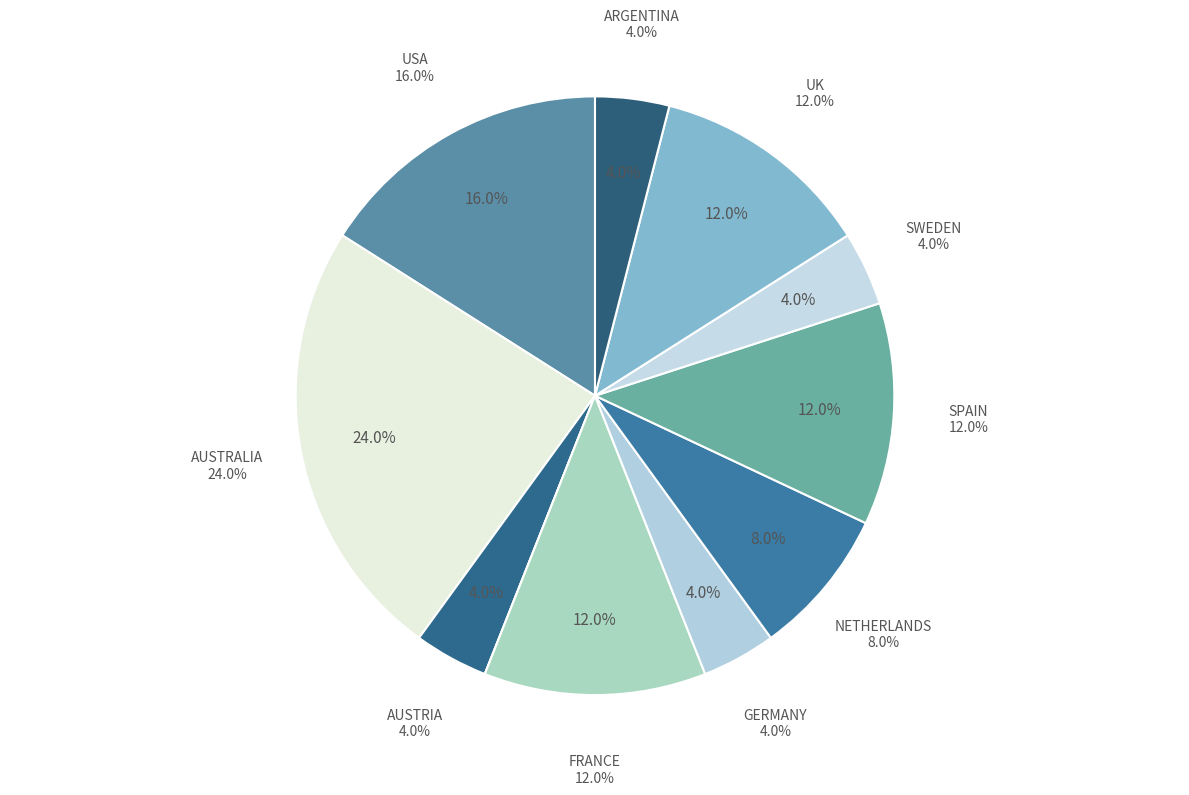

What percentage is the AUSTRIA slice, to the nearest percent?

4%